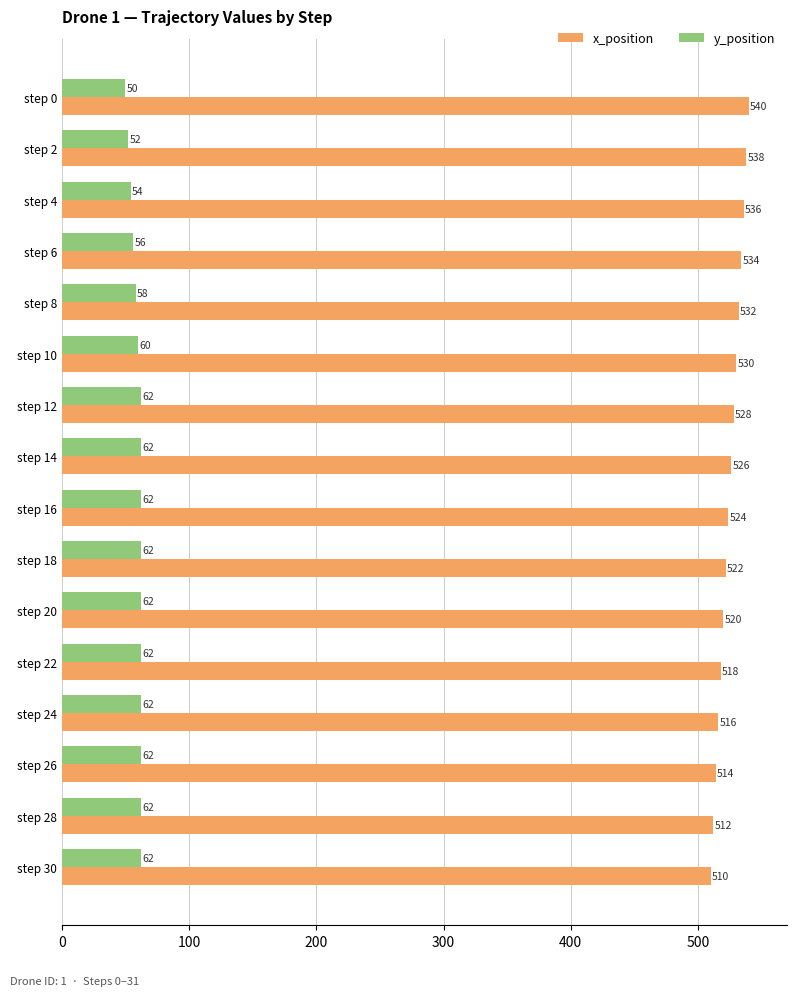

What is the smallest value displayed?

50